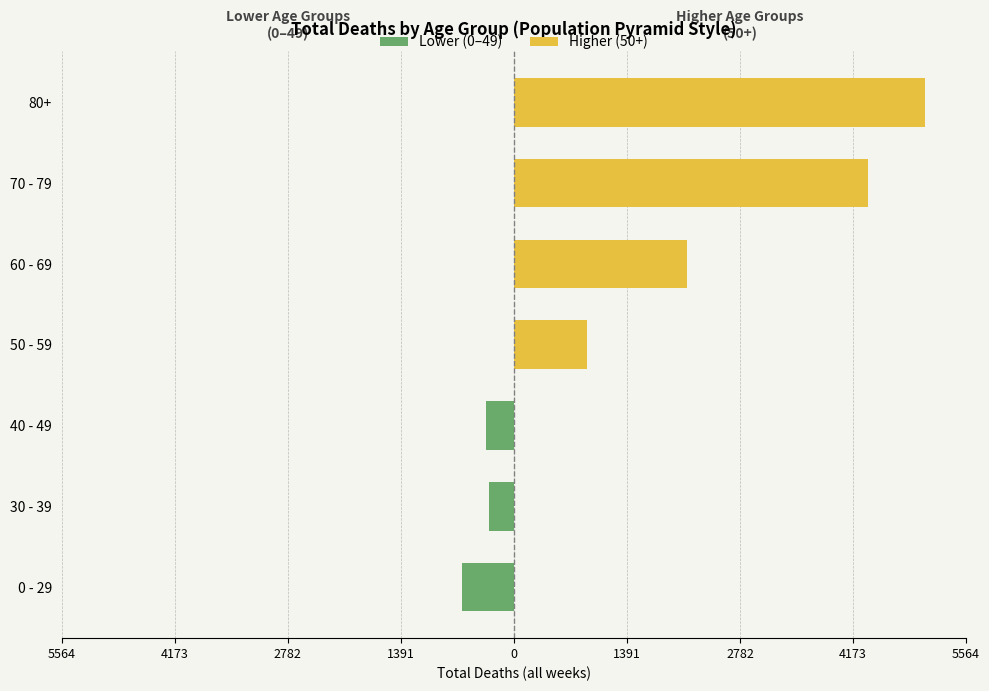

Which series has the largest range (max minus min)?

Higher (50+)